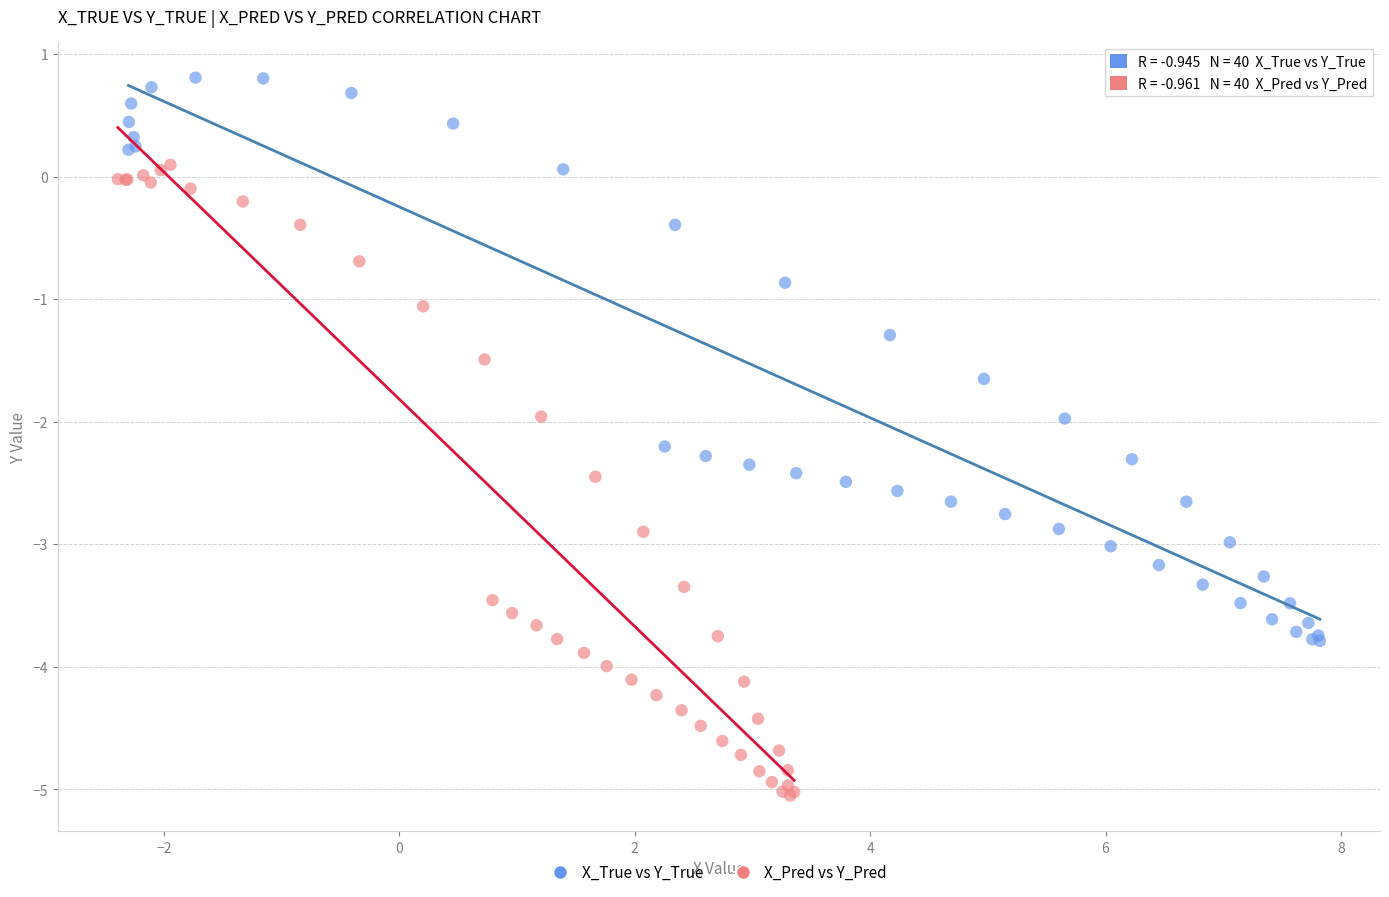

Which series reaches the minimum Y coordinate?

X_Pred vs Y_Pred